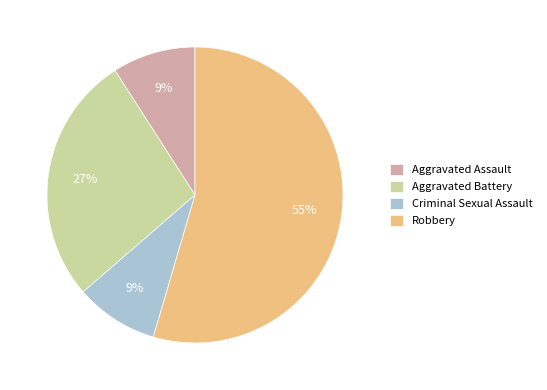

What percentage is the Aggravated Battery slice, to the nearest percent?

27%